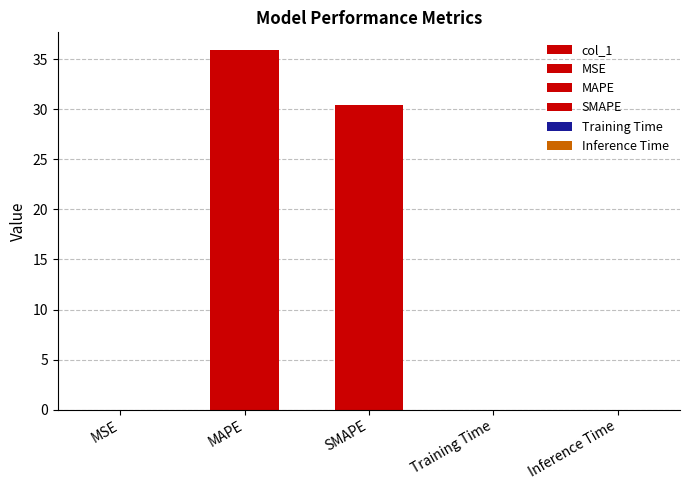

How many bars are there in total?

5